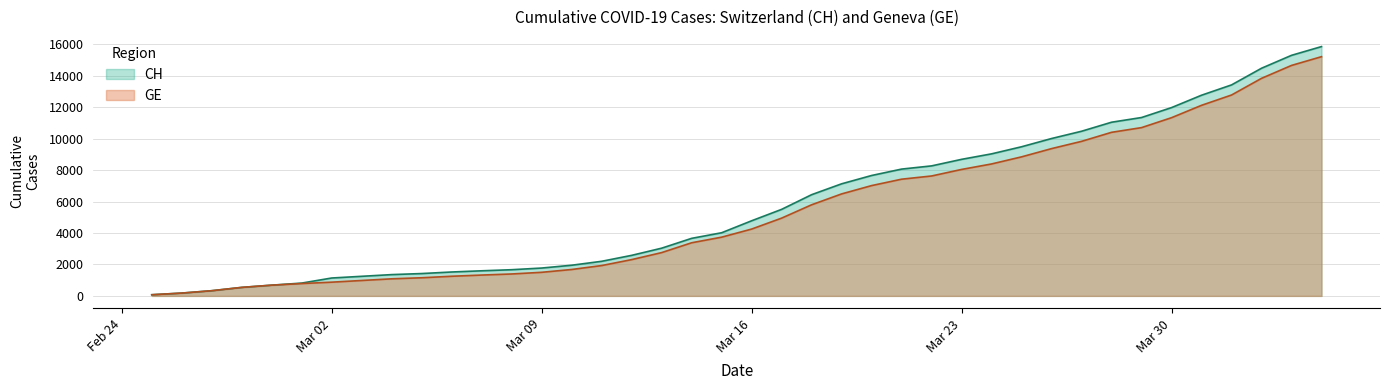

Where does the CH series first go above 4775?

2020-03-17